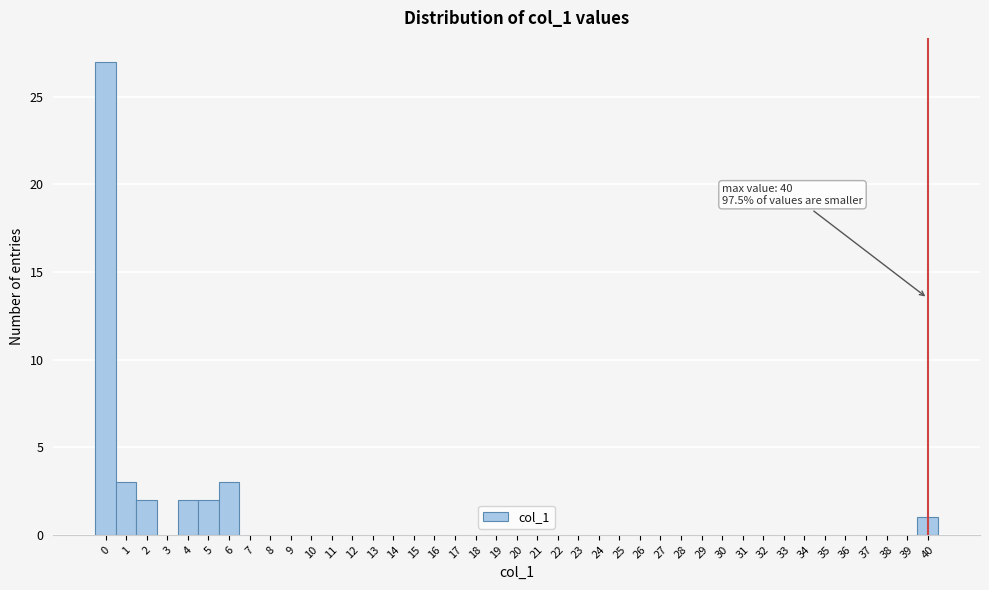

Which range on the x-axis has the tallest bar?

-0.5 to 0.5